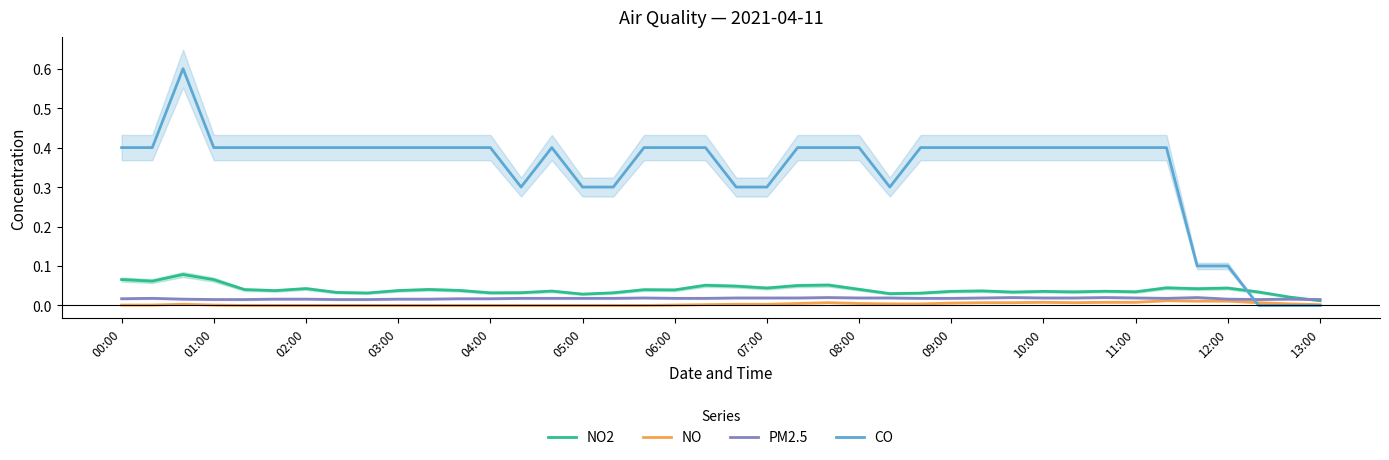

At how many categories does at least one series exceed 0?

40